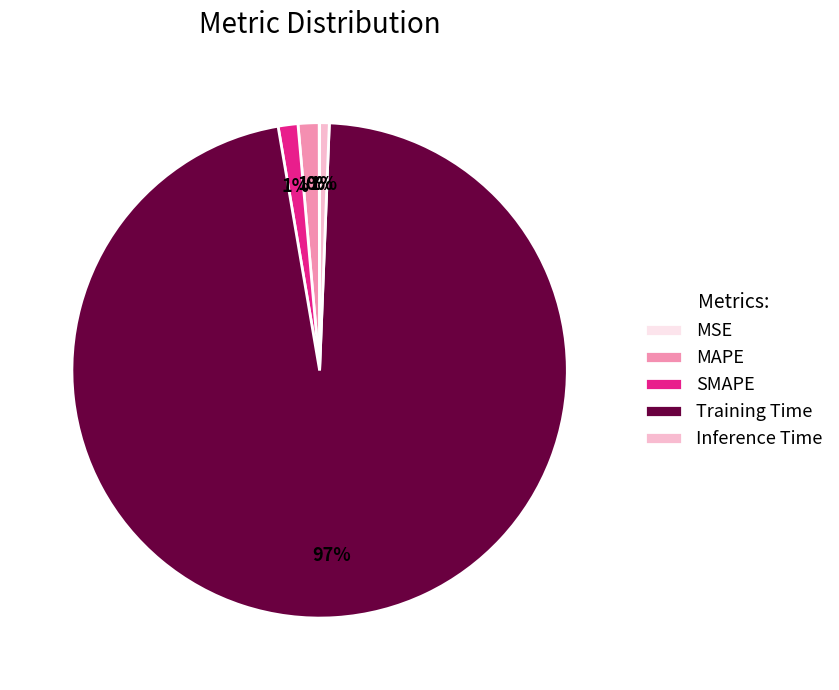

Is it true that SMAPE is 1% of the pie?

True